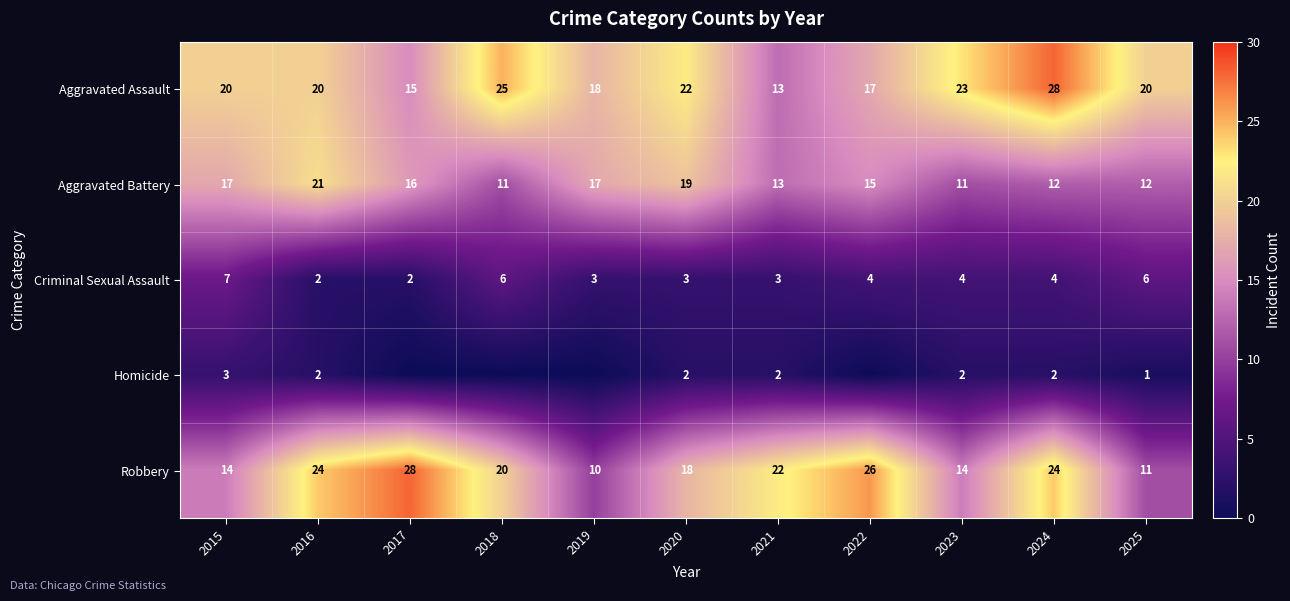

What is the maximum value shown in the chart?

28